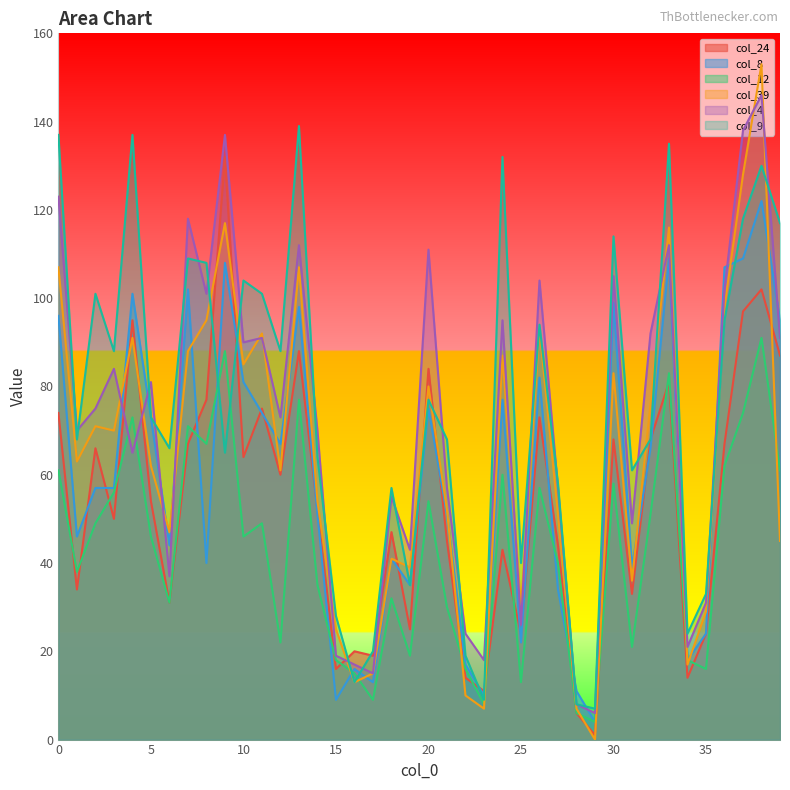

Read the col_8 value at 39, to the nearest 50.

100